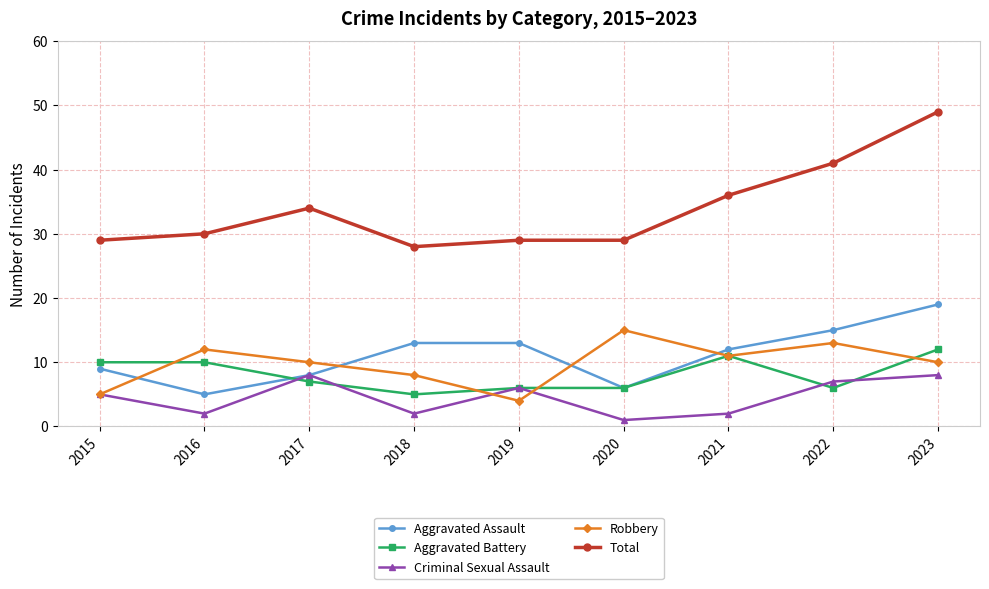

Which series has the largest total across all categories?

Total